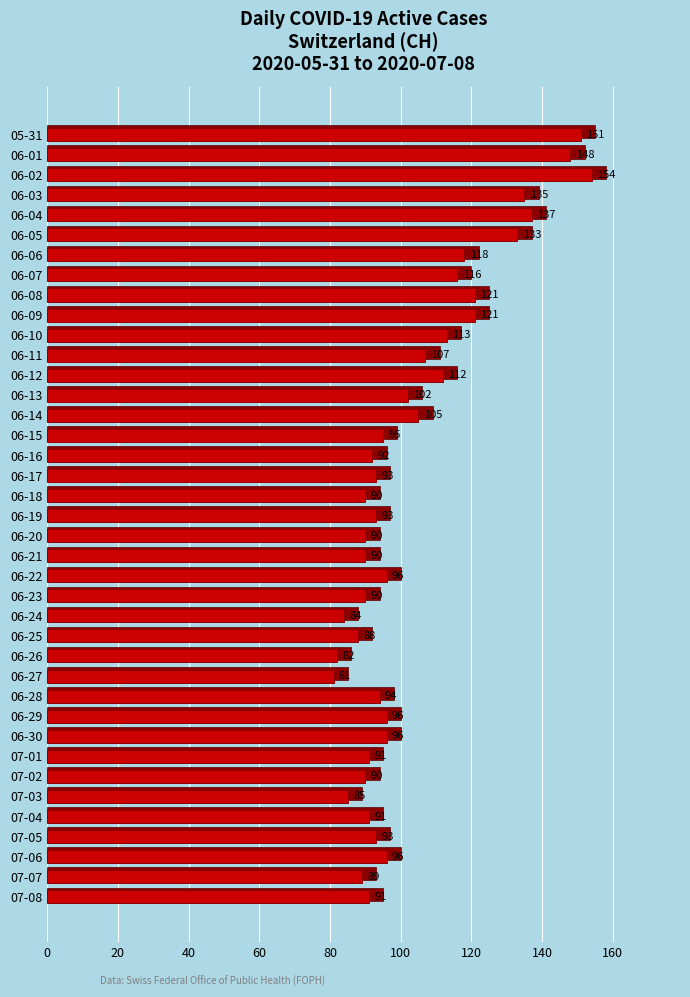

Are the bars grouped side by side (vs. stacked)?

No